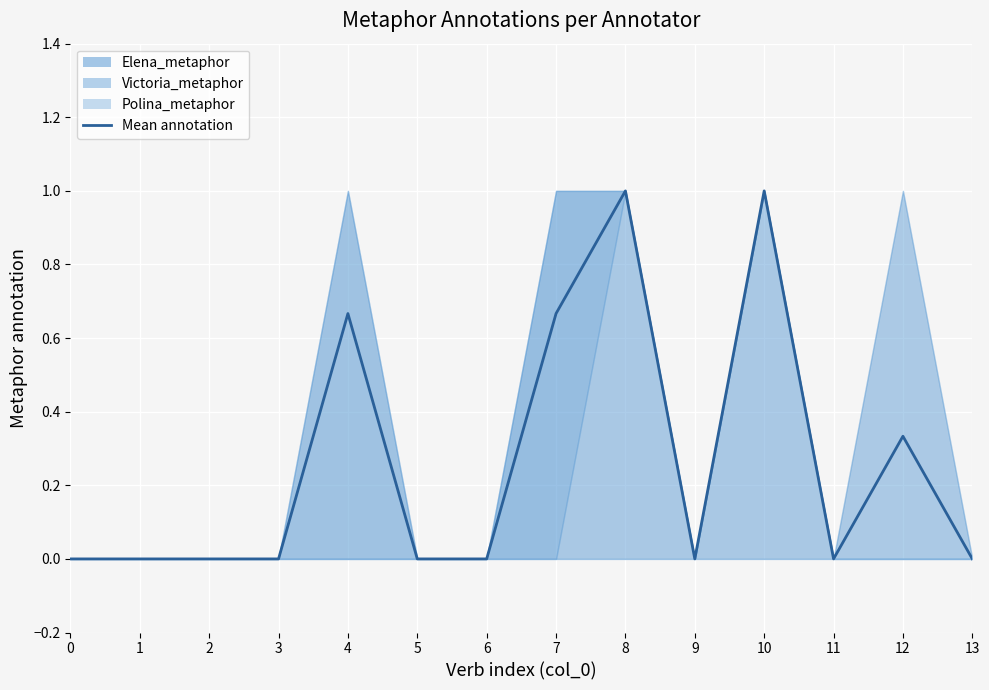

What is the difference between the maximum and minimum values?

1.0